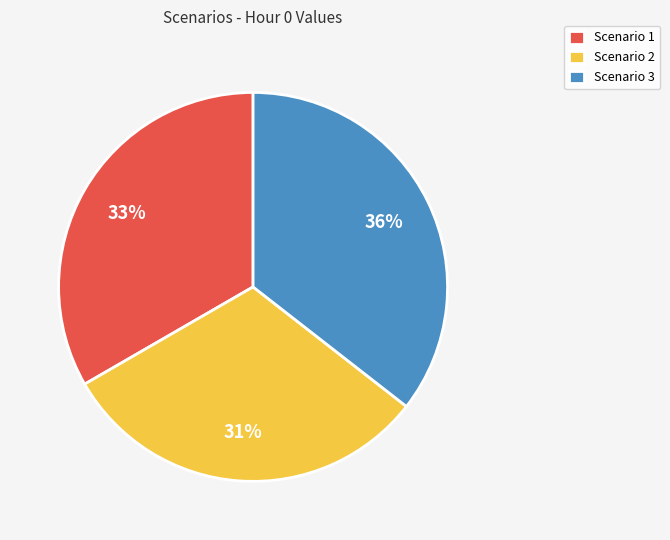

To the nearest percent, what is the difference between the Scenario 1 and Scenario 2 slice percentages?

2%